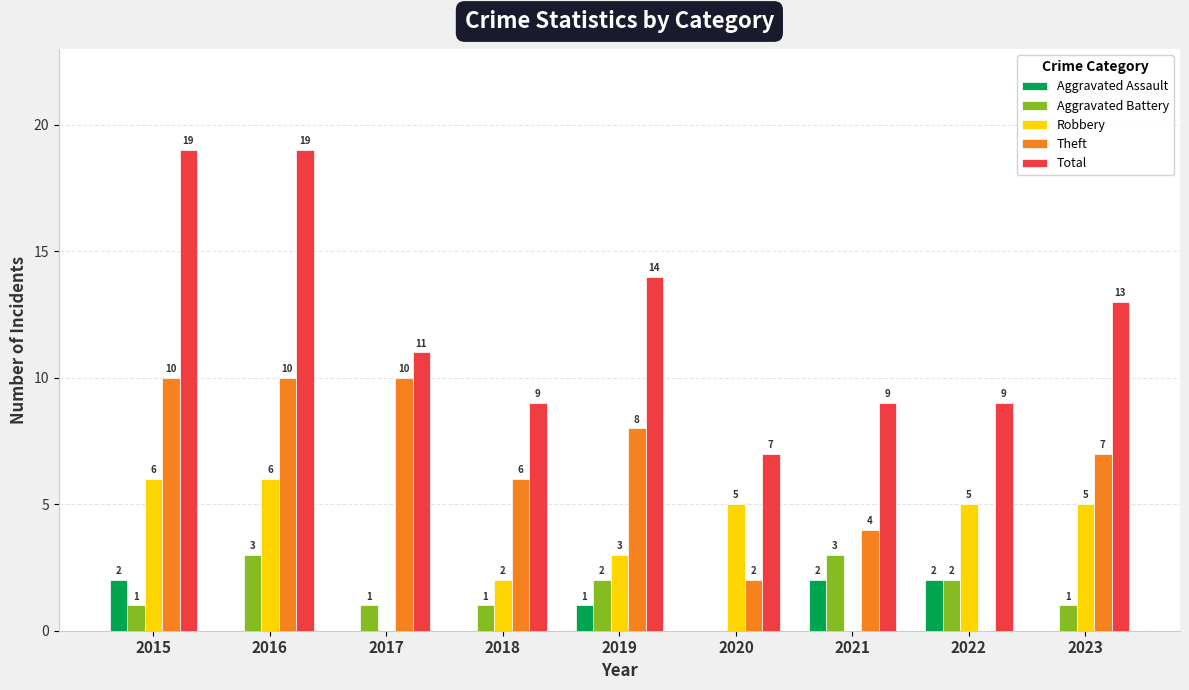

Are the bars horizontal?

No